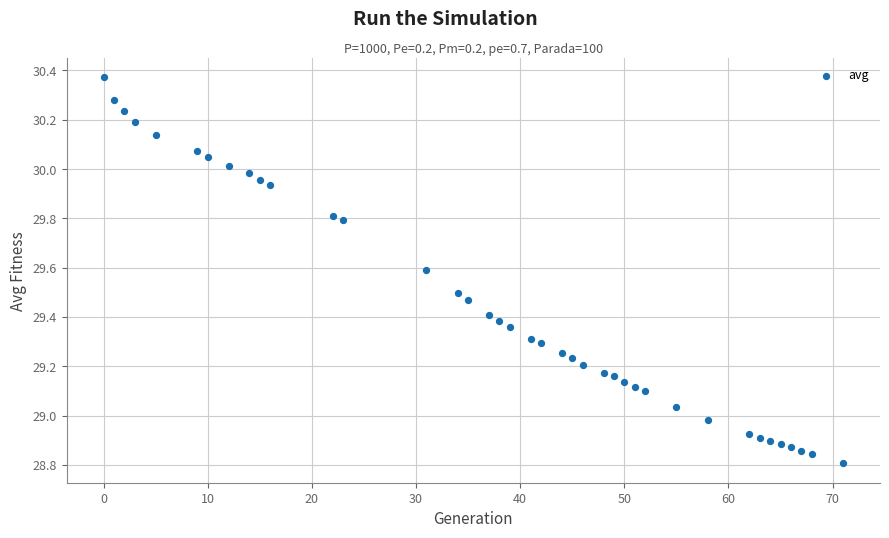

What is the range of X values (max minus min)?

71.0